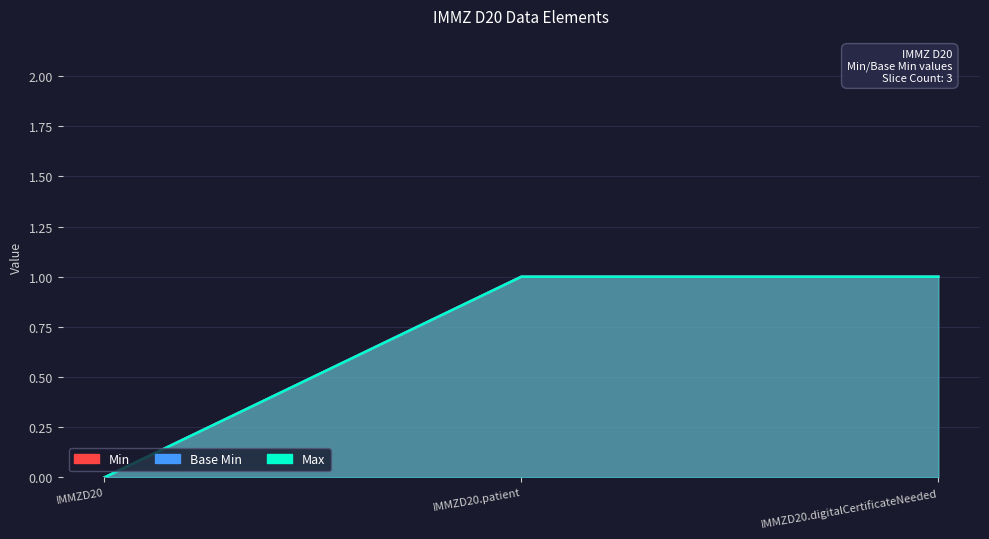

What is the total value across all series at IMMZD20.digitalCertificateNeeded?

2